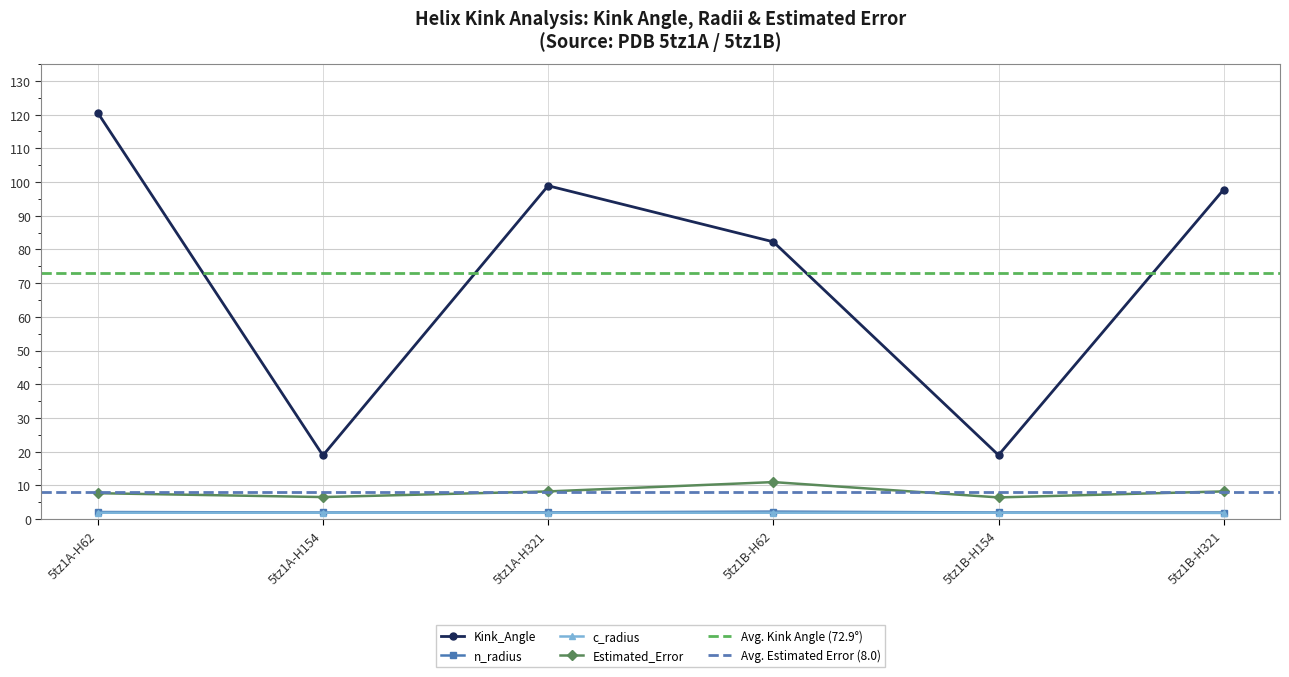

Is the value of Kink_Angle at 5tz1A-H154 greater than the value of Estimated_Error at 5tz1B-H321?

Yes